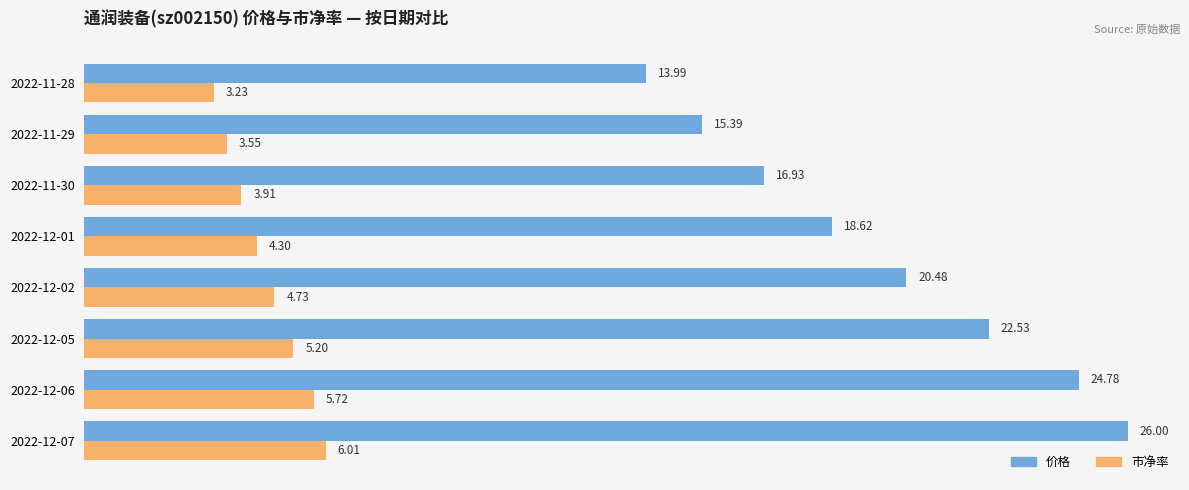

How many values in the 价格 series are below 20?

4